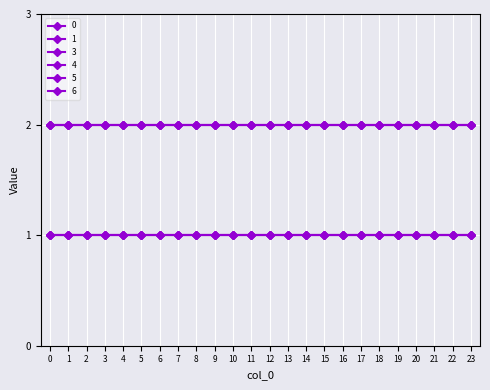

True or false: 5 has more than 1 interior local peaks.

False